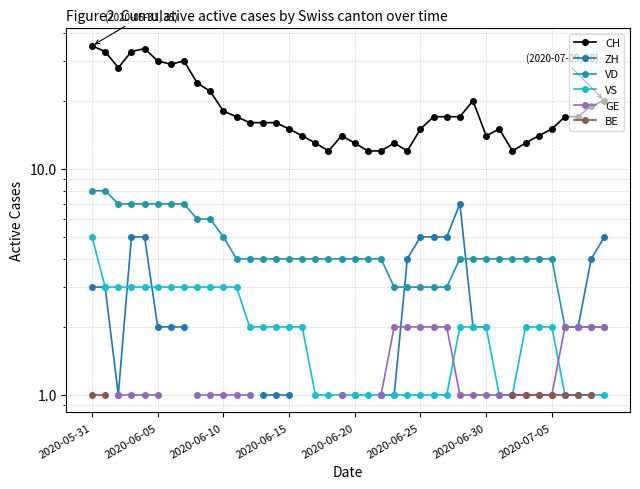

What is the spread (max minus min) of values at 34?

13.0